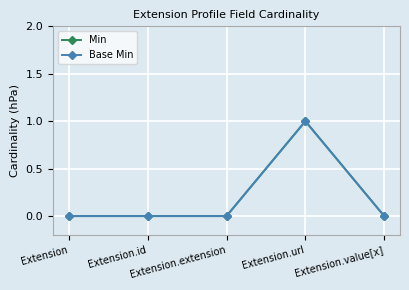

Is the value of Min at Extension greater than the value of Base Min at Extension.extension?

No